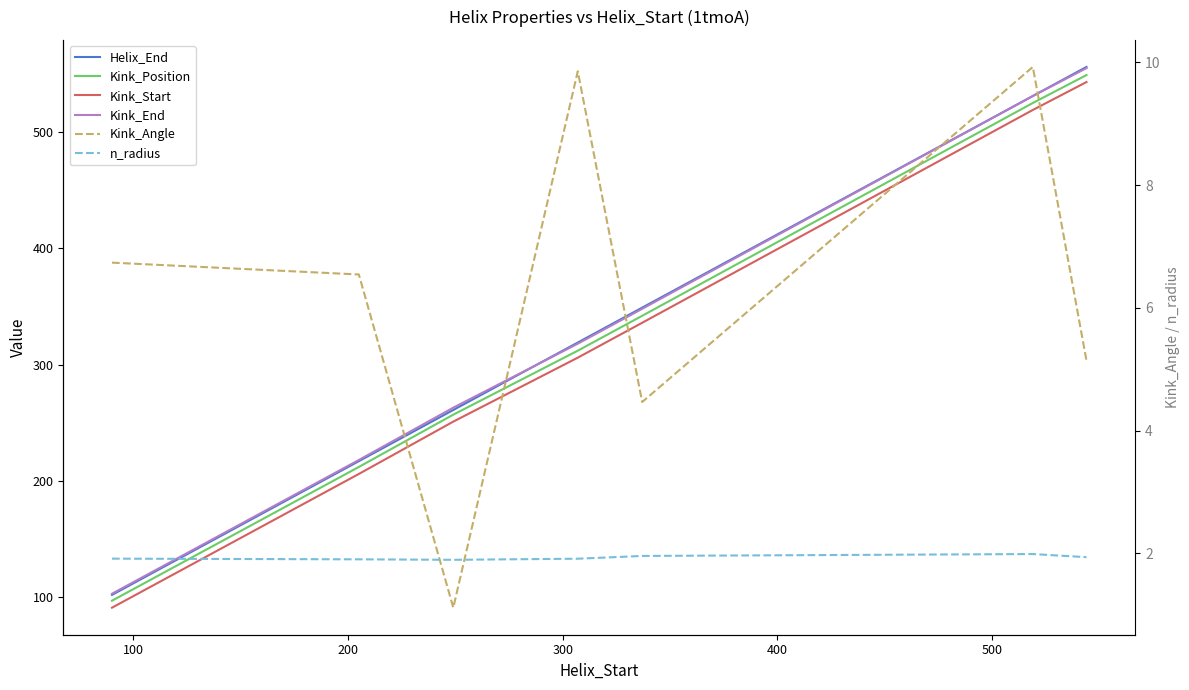

Between 500 and 300, which is larger?

500